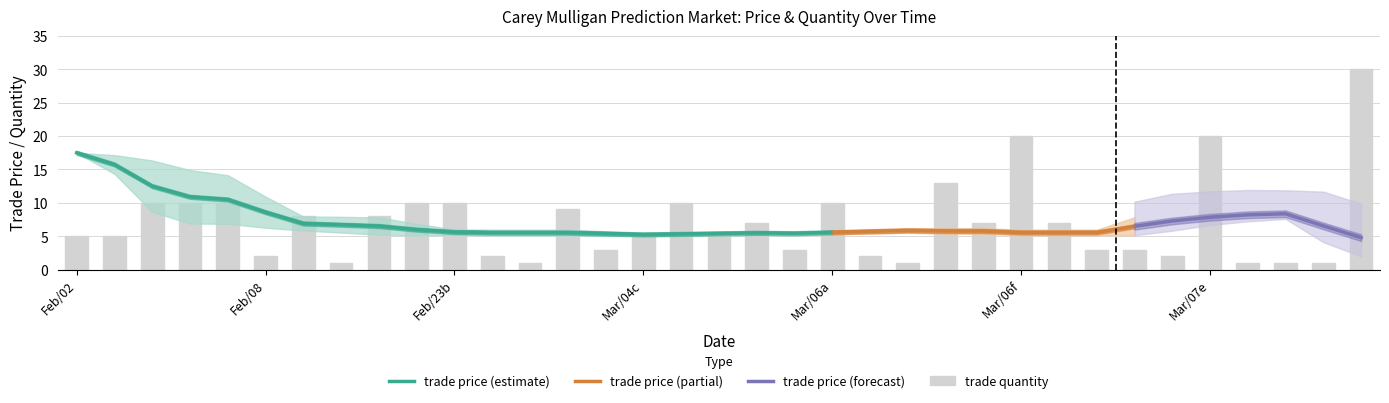

Does the chart contain stacked bars?

No